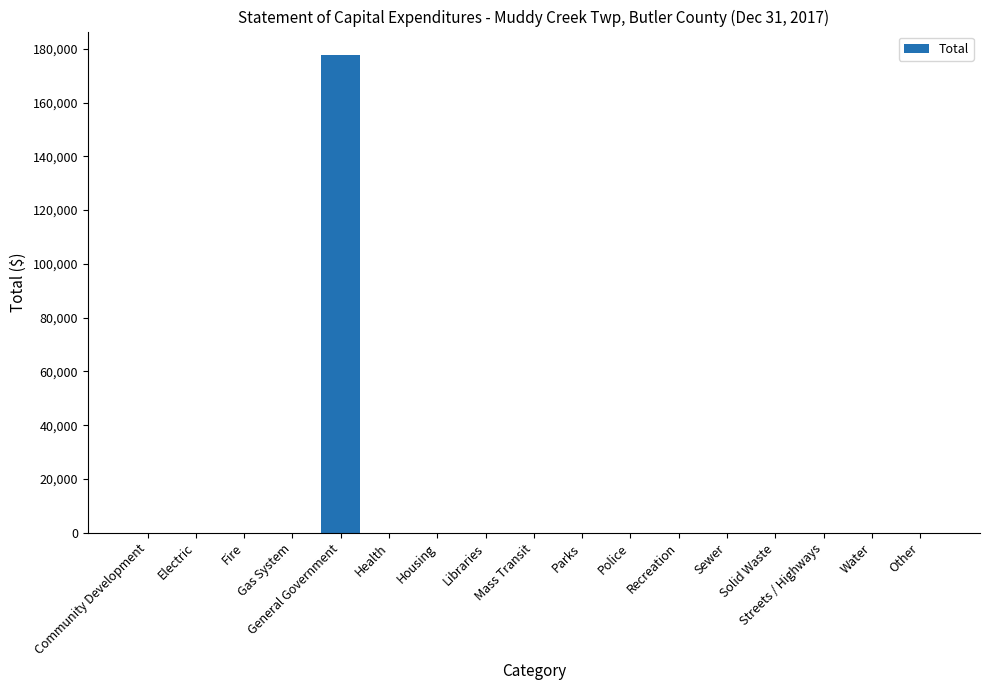

What is the greatest value displayed?

177525